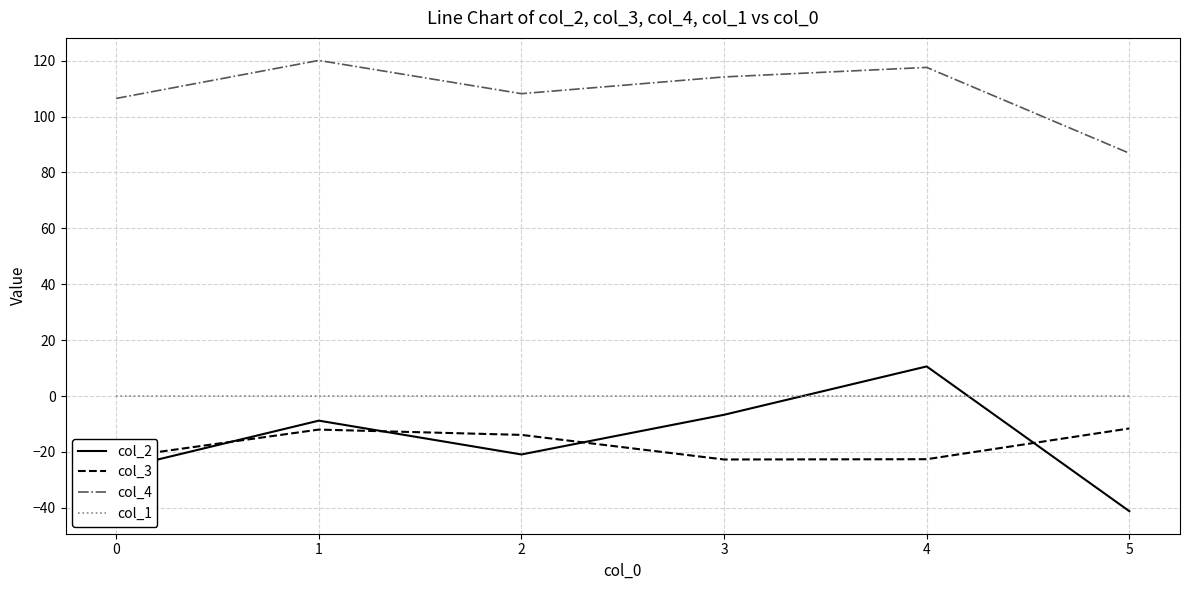

At 5, list the series in order from largest to smallest.

col_4, col_1, col_3, col_2